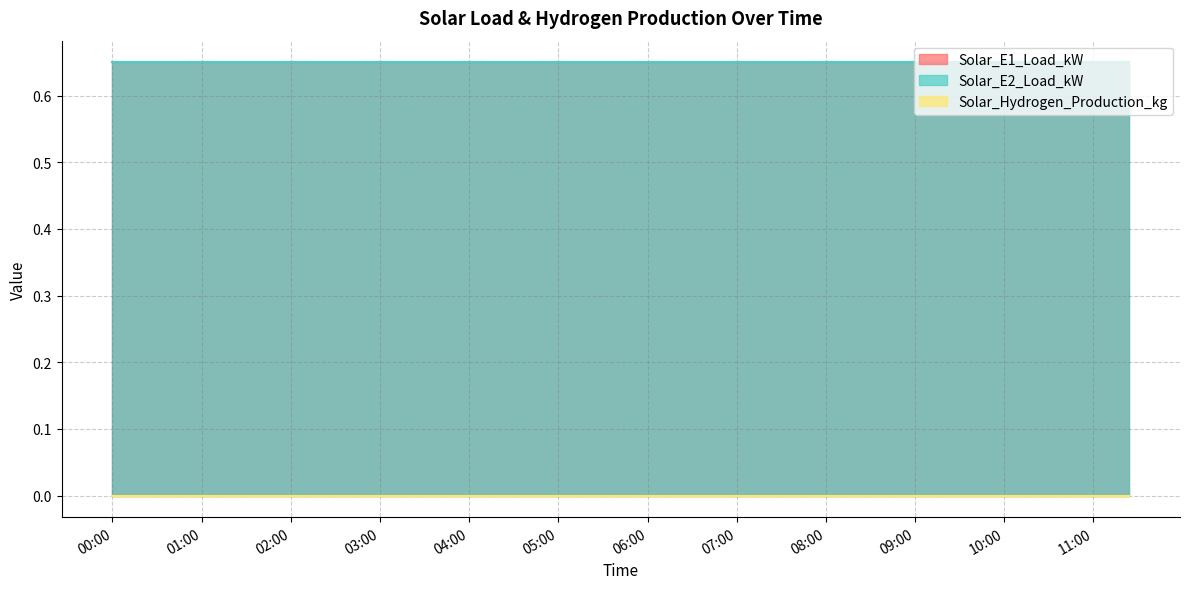

What position from the right is 2024-09-23 11:24:00?

1